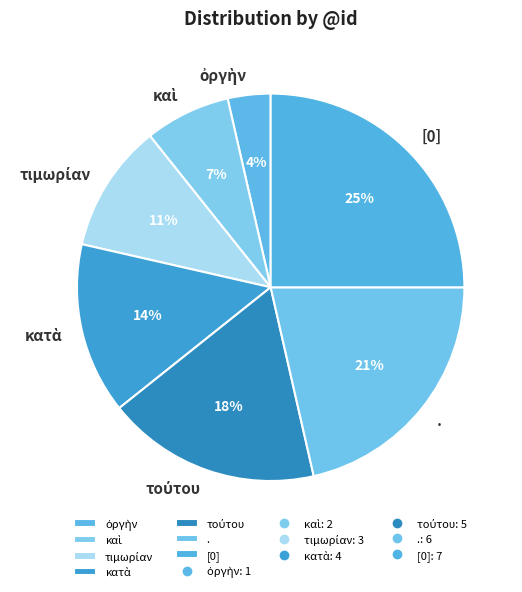

To the nearest percent, what portion does [0] represent?

25%